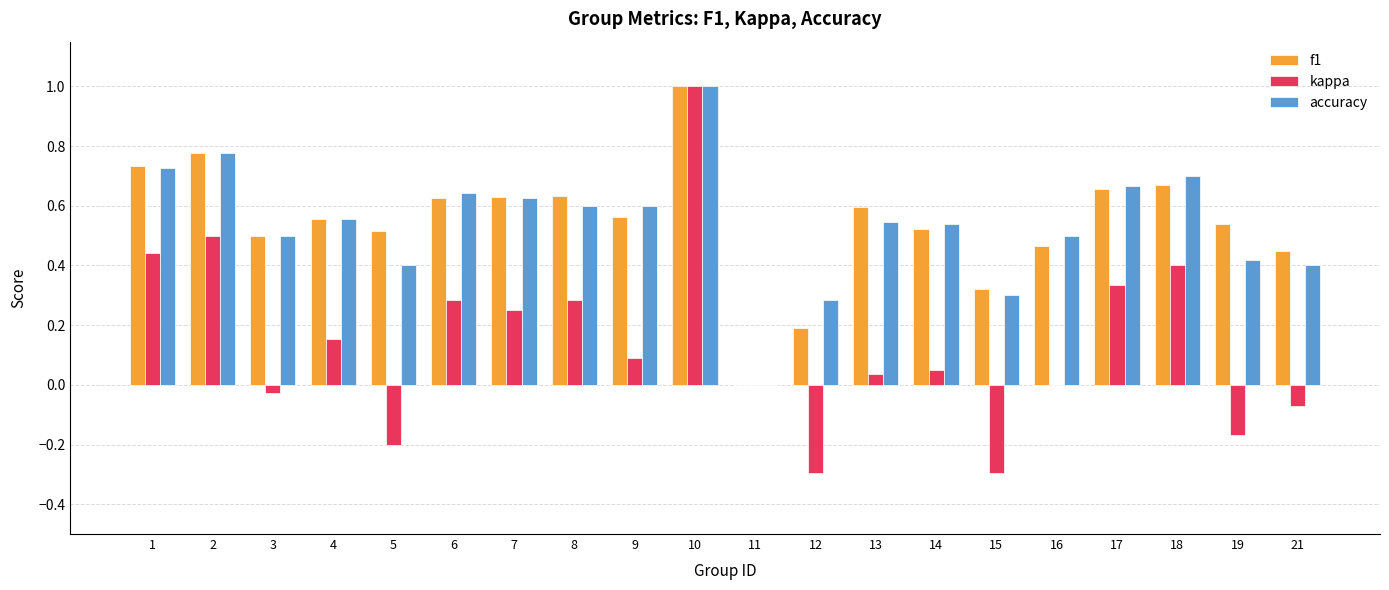

What is the total value across all series at 2?

2.1